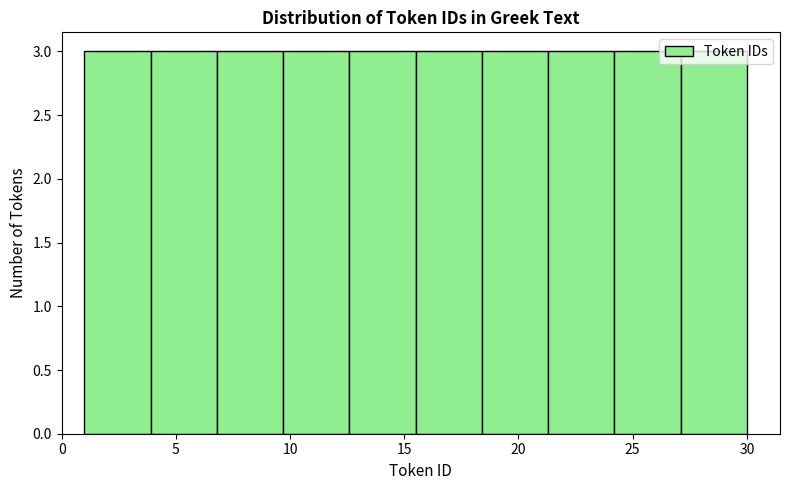

Reading left to right, transcribe this chart: for each bar, give the range it covers on the x-axis and its height. Neither the bar edges nor the heights are printed on the chart, so give them approximately, as read against the axes.

1.0 to 3.9: 3
3.9 to 6.8: 3
6.8 to 9.7: 3
9.7 to 12.6: 3
12.6 to 15.5: 3
15.5 to 18.4: 3
18.4 to 21.3: 3
21.3 to 24.2: 3
24.2 to 27.1: 3
27.1 to 30.0: 3